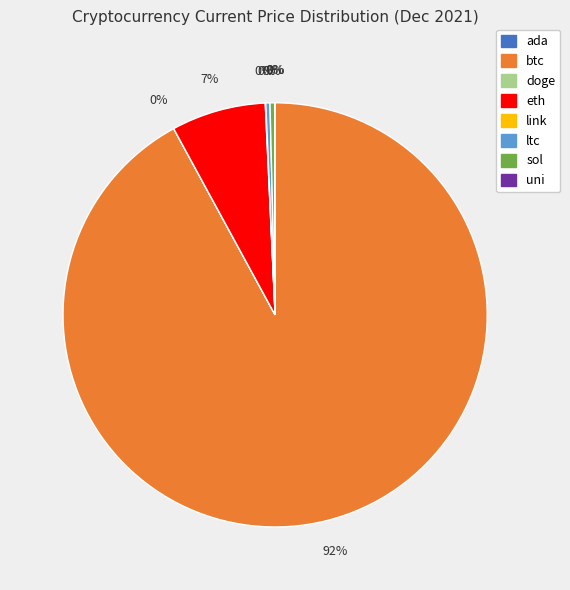

Which slice represents more than half of the pie?

btc